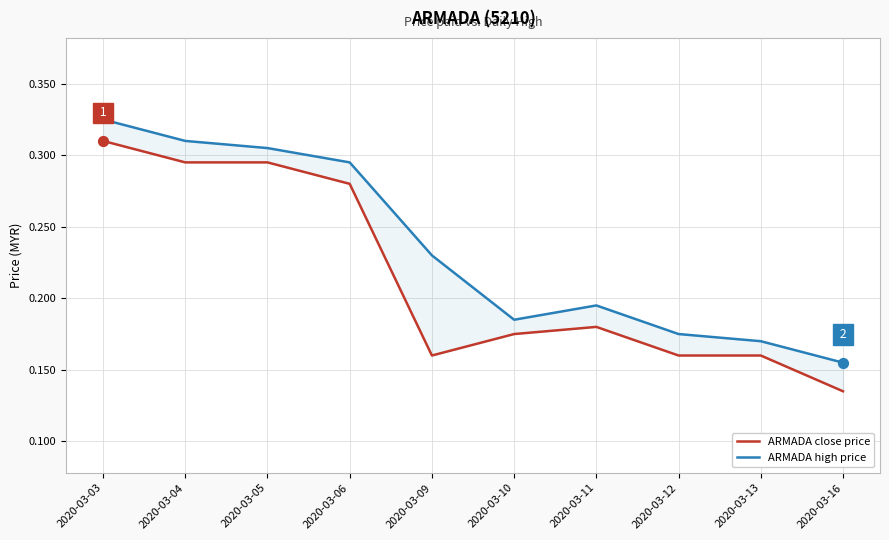

Which series has the largest total across all categories?

ARMADA high price